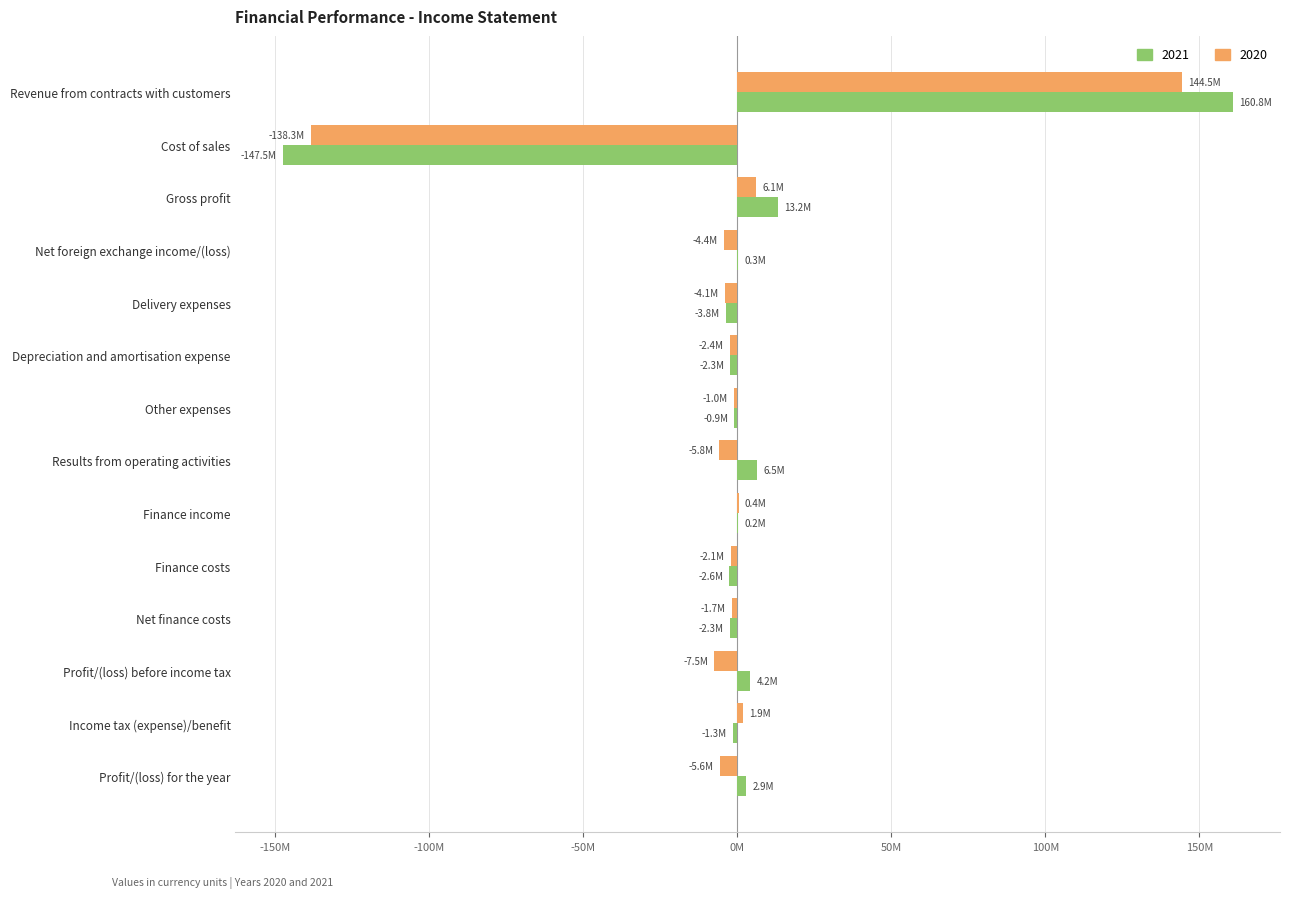

What are all the series names shown in the legend?

2021, 2020